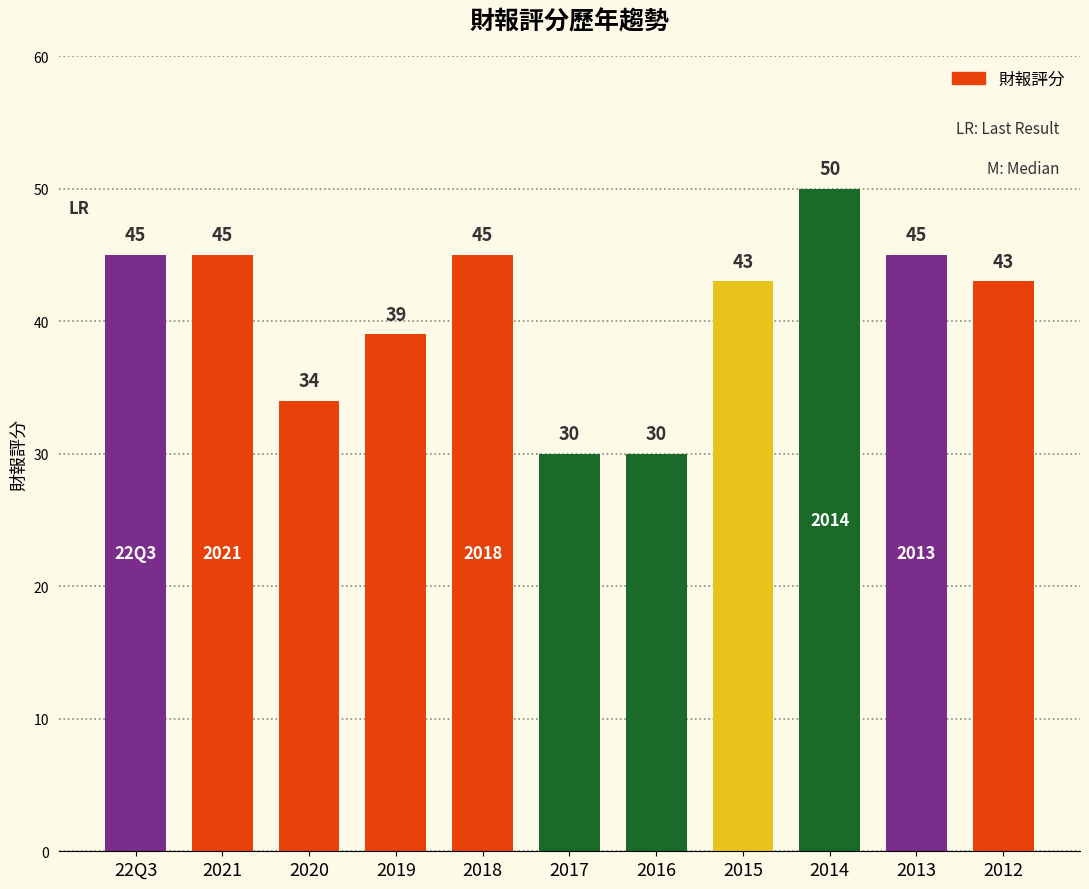

Where is the data nearest to the value 40?

2019